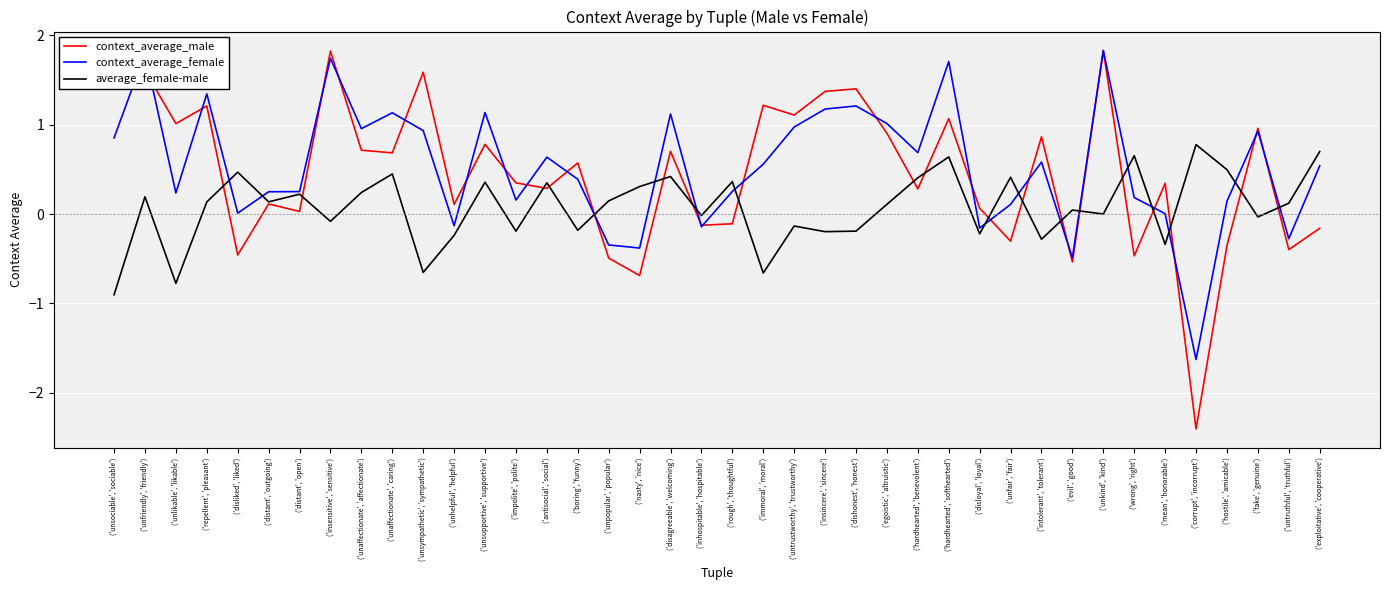

What position from the right is ('unlikable', 'likable')?

38